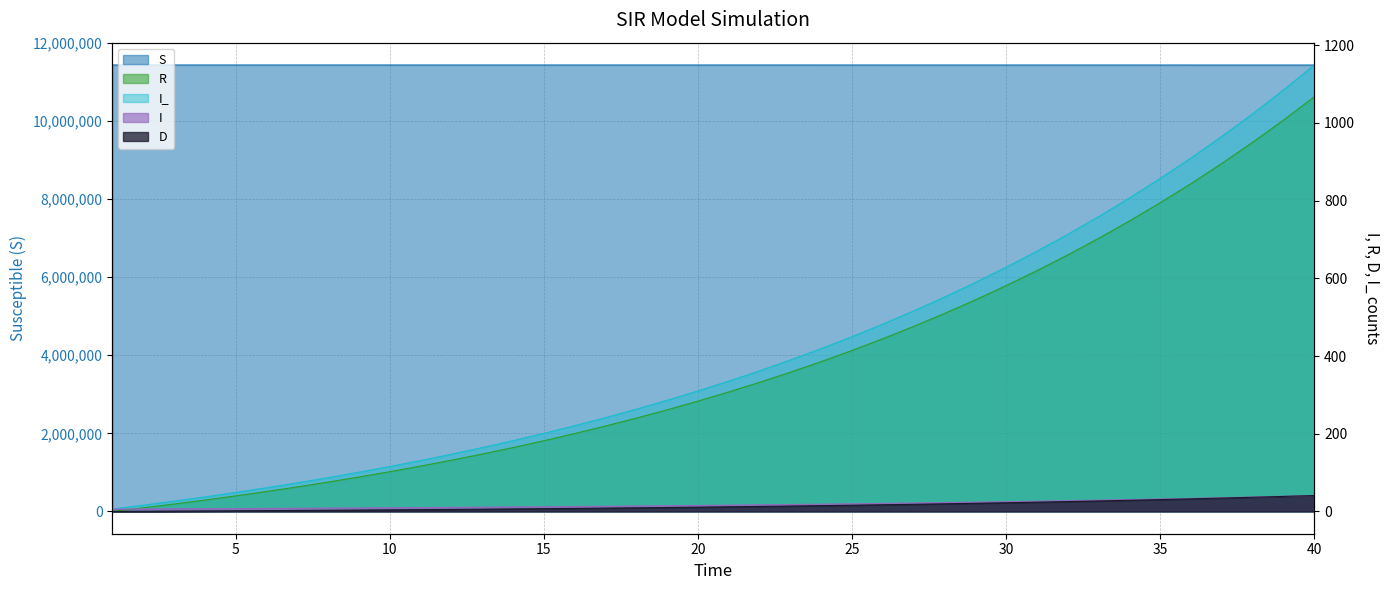

Does the chart have visible grid lines?

Yes